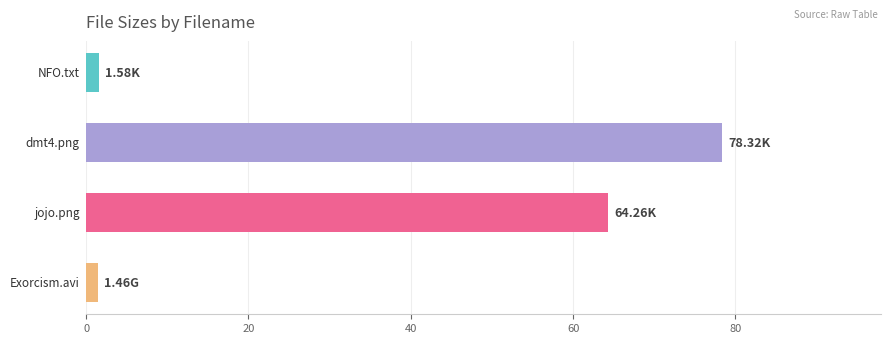

What is the difference between the maximum and minimum values?

76.9